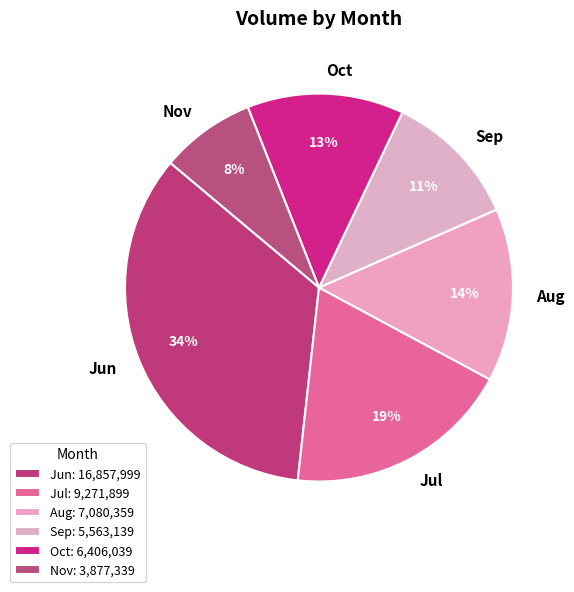

Between Nov and Aug, which is larger?

Aug